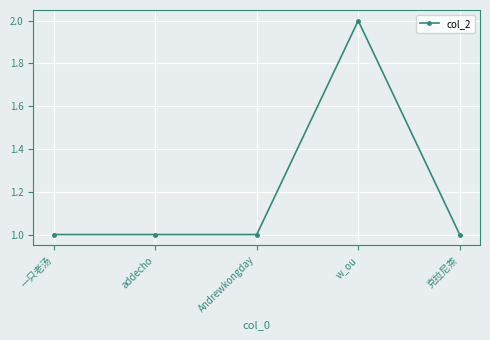

The chart shows a value of 2 at w_ou. True or false?

True